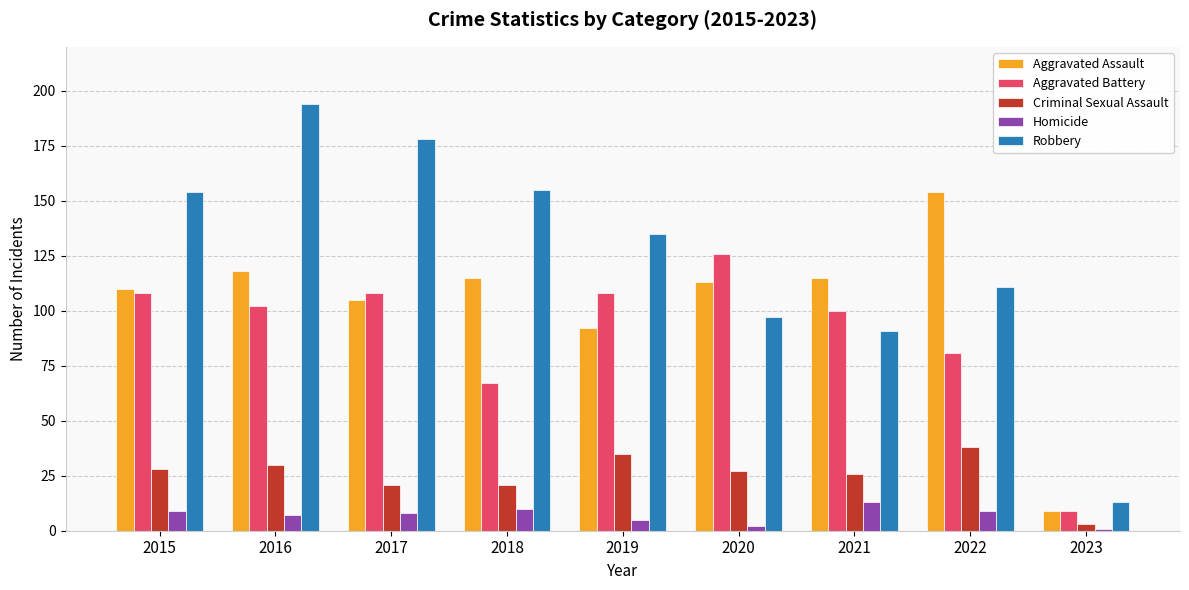

Reading right to left, transcribe all the data shown in this chart.

Aggravated Assault: 2023=9	2022=154	2021=115	2020=113	2019=92	2018=115	2017=105	2016=118	2015=110
Aggravated Battery: 2023=9	2022=81	2021=100	2020=126	2019=108	2018=67	2017=108	2016=102	2015=108
Criminal Sexual Assault: 2023=3	2022=38	2021=26	2020=27	2019=35	2018=21	2017=21	2016=30	2015=28
Homicide: 2023=1	2022=9	2021=13	2020=2	2019=5	2018=10	2017=8	2016=7	2015=9
Robbery: 2023=13	2022=111	2021=91	2020=97	2019=135	2018=155	2017=178	2016=194	2015=154